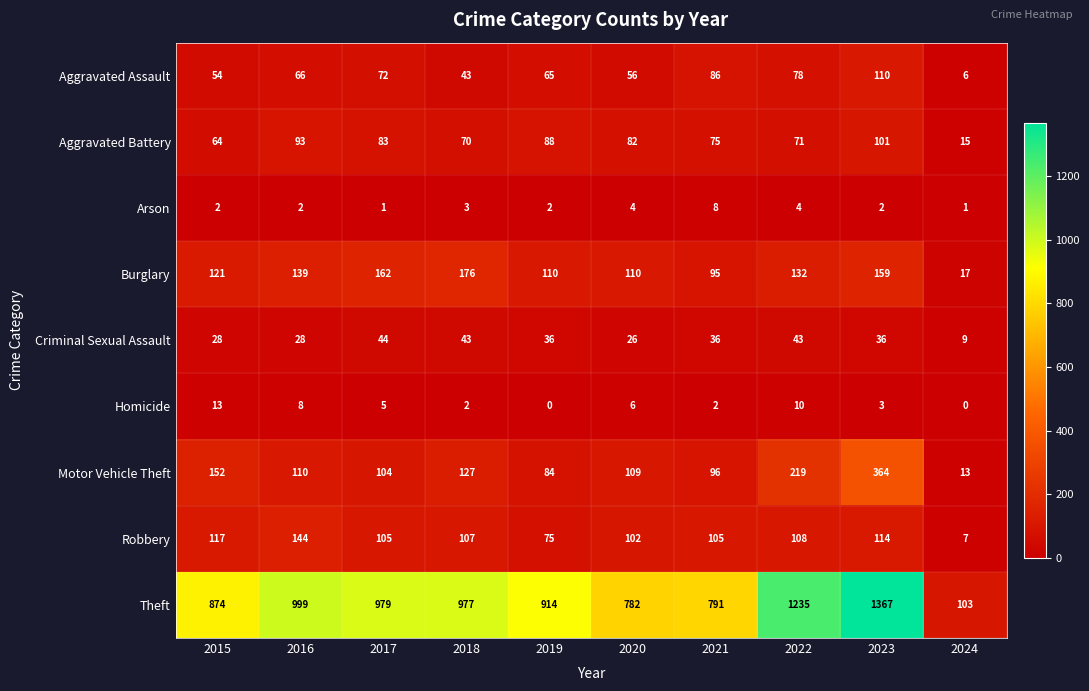

Read the Homicide value at 2016.

8